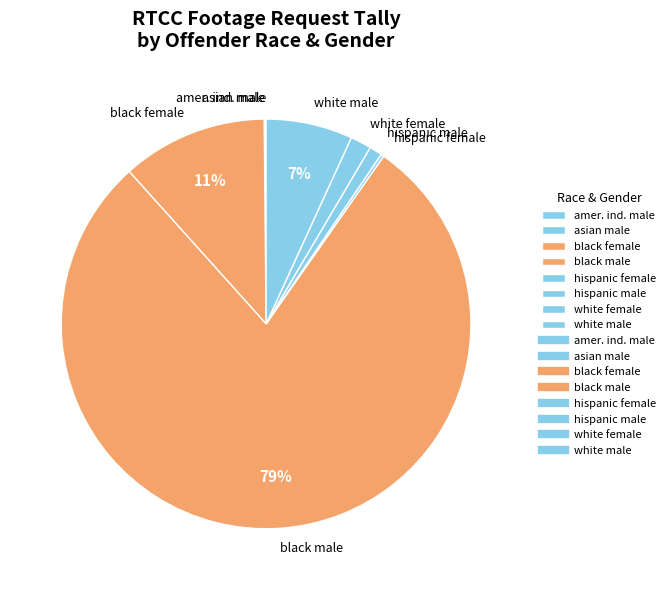

What is the largest slice in the pie chart?

black male